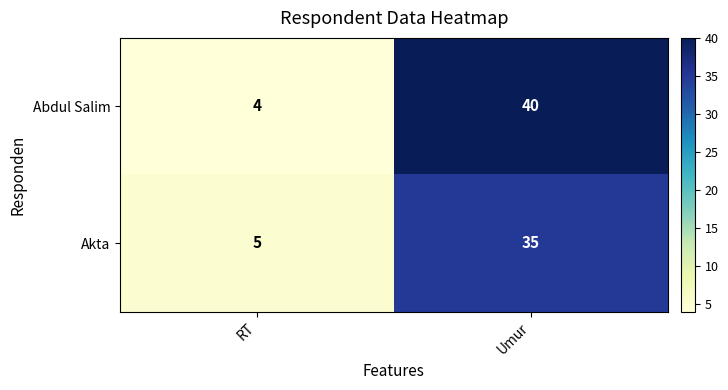

Where is Akta nearest to the value 20?

RT